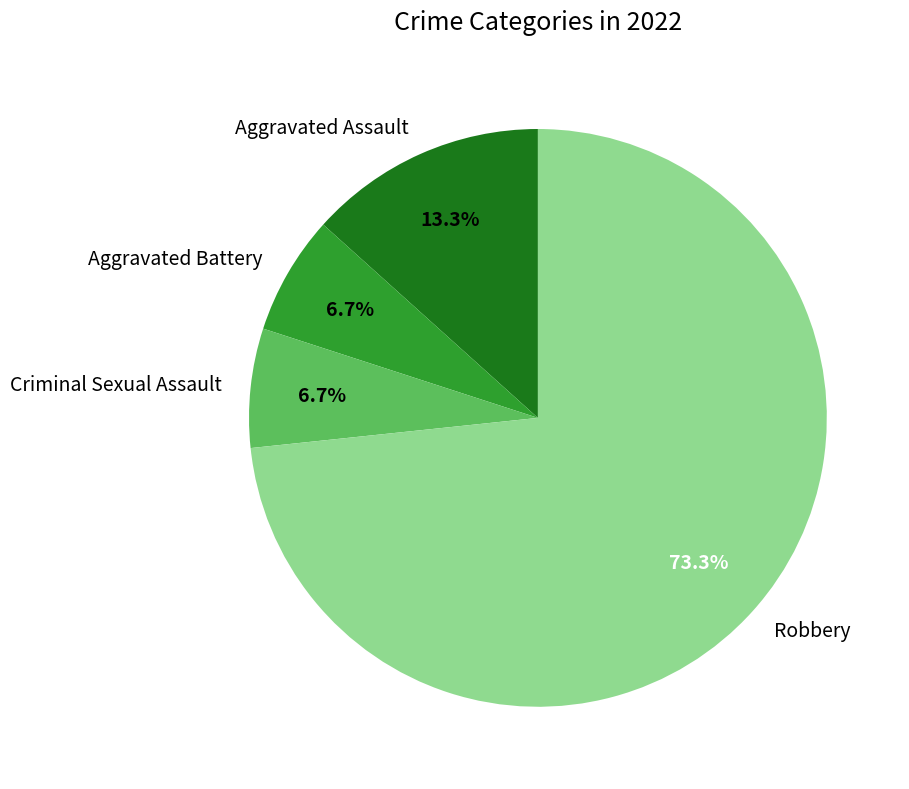

To the nearest percent, what is the difference between the Aggravated Assault and Robbery slice percentages?

60%